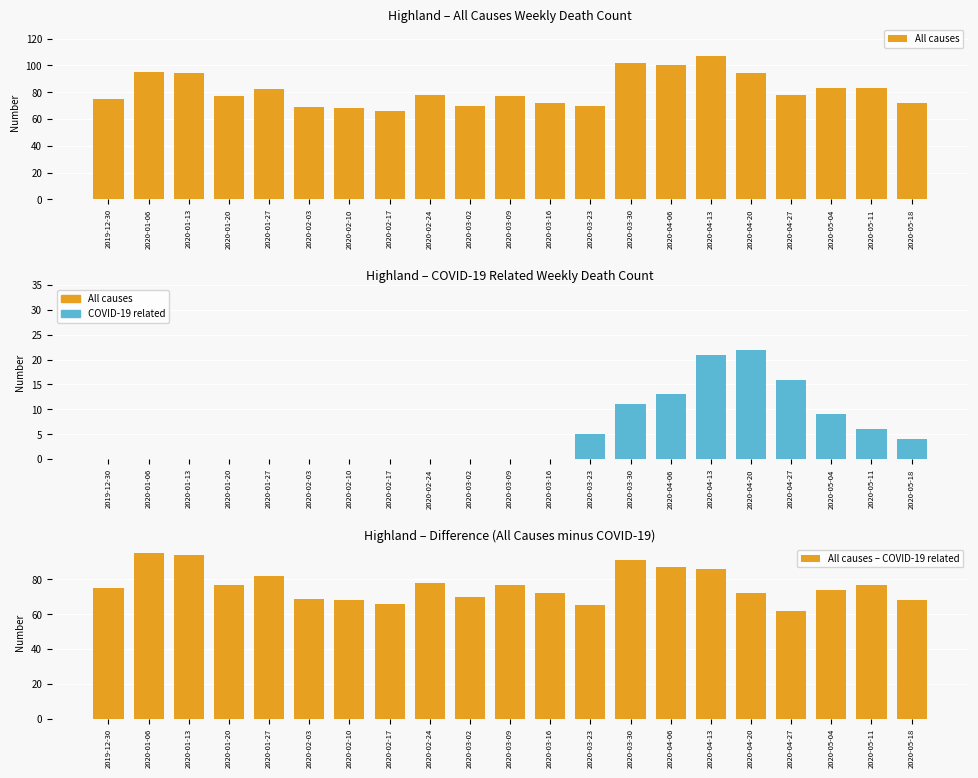

Which series has the largest total across all categories?

All causes